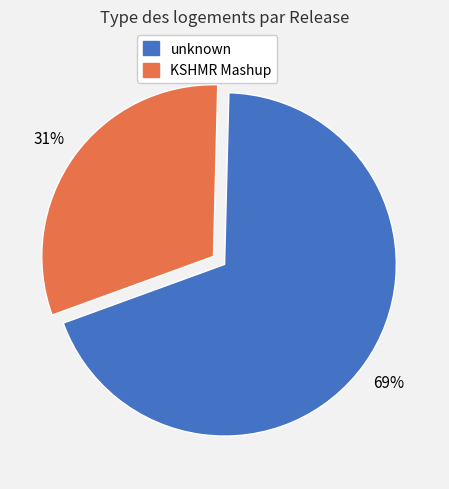

What percentage is the KSHMR Mashup slice, to the nearest percent?

31%